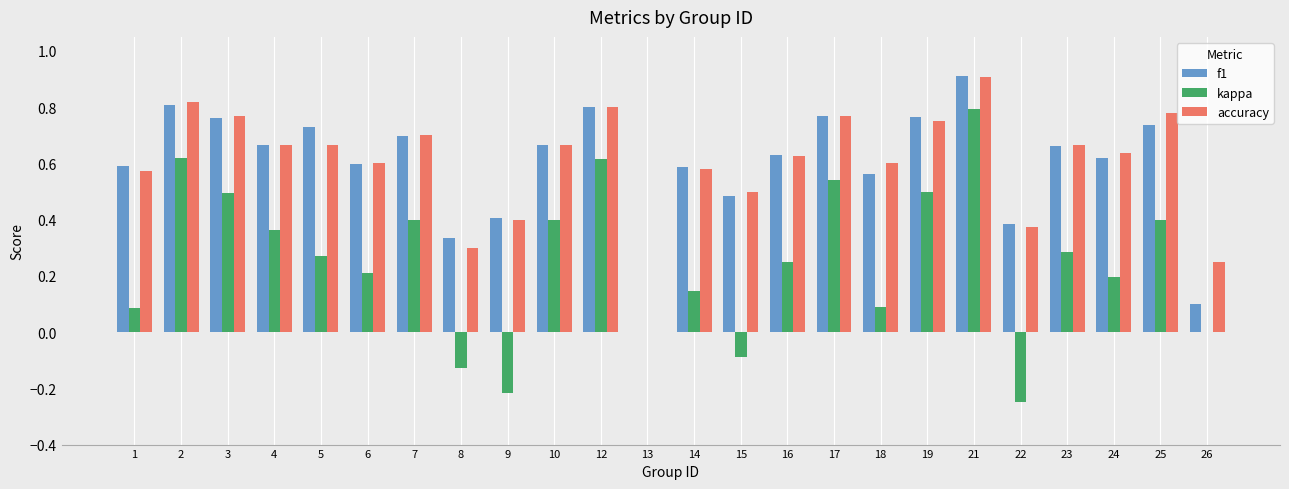

Are the bars grouped side by side (vs. stacked)?

Yes